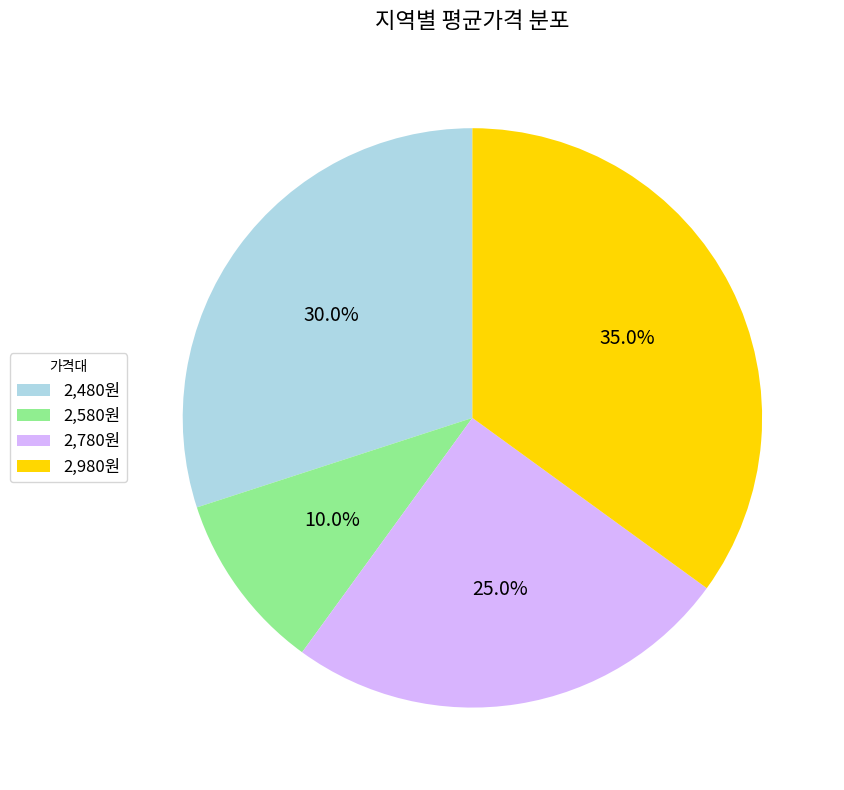

Is the sum of 2,780원 and 2,580원 greater than half?

No